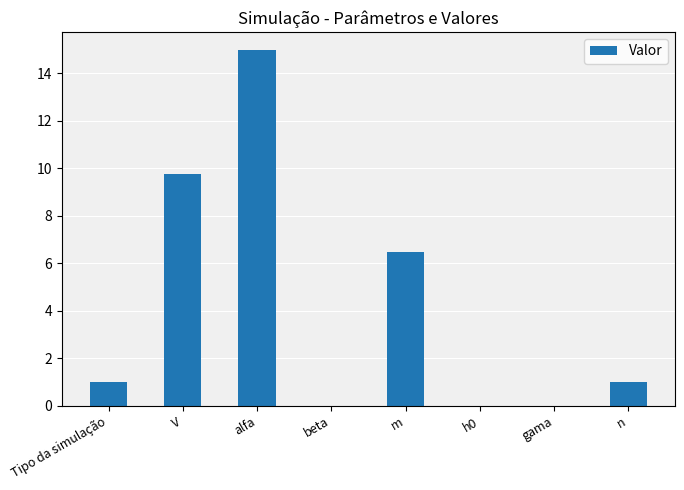

What is the sum of the values at n and h0?

1.0